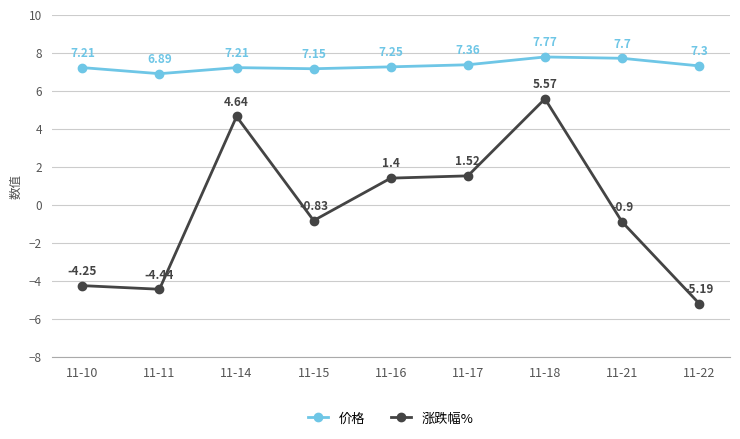

Does the chart display data point markers on the line(s)?

Yes